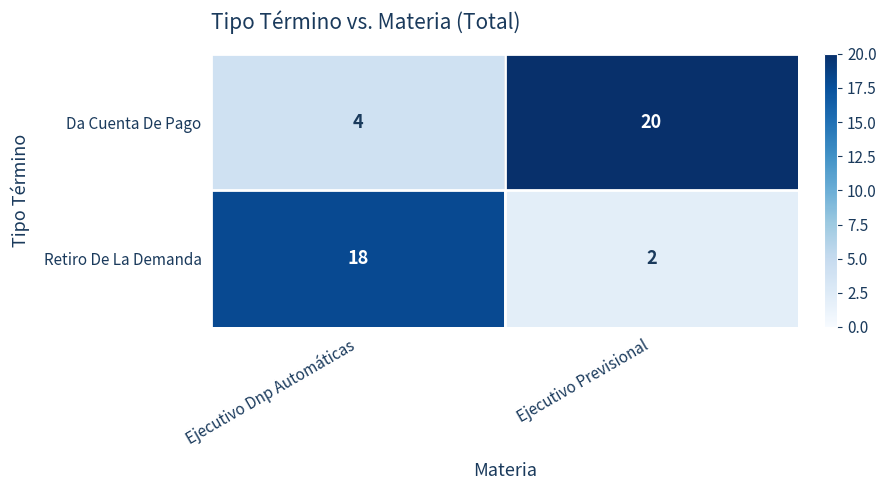

Reading left to right, extract all data points from this chart.

Da Cuenta De Pago: Ejecutivo Dnp Automáticas=4	Ejecutivo Previsional=20
Retiro De La Demanda: Ejecutivo Dnp Automáticas=18	Ejecutivo Previsional=2